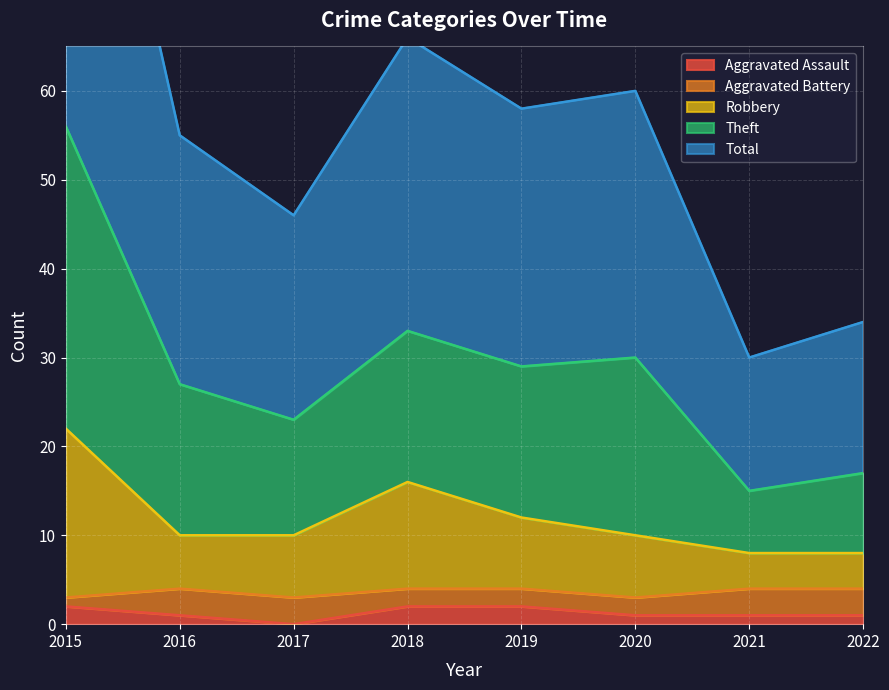

At which label does Total reach its minimum?

2021